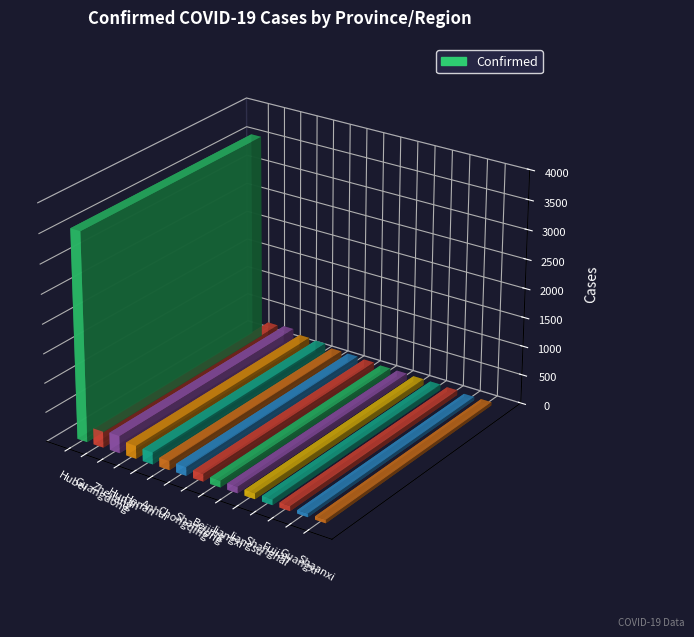

Rank the categories by value from lowest to highest.

Shaanxi, Guangxi, Fujian, Shanghai, Jiangsu, Jiangxi, Beijing, Shandong, Chongqing, Anhui, Henan, Hunan, Guangdong, Zhejiang, Hubei